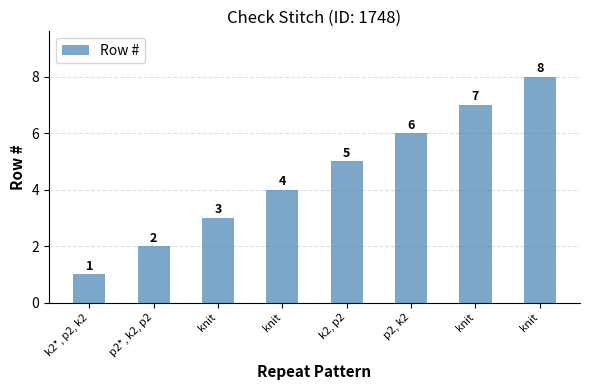

What is the average value?

4